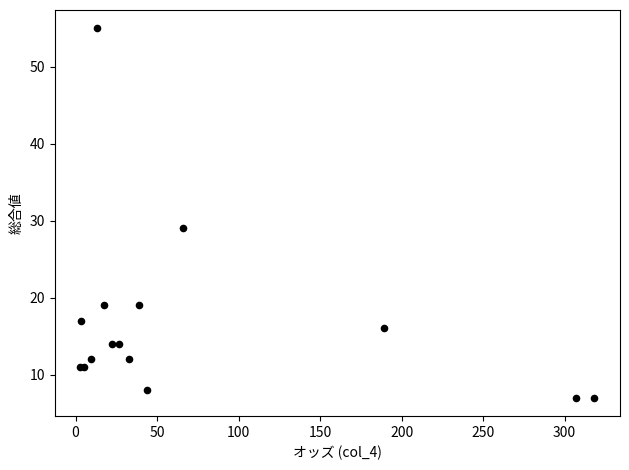

What Y value in the scatter plot is closest to 31?

29